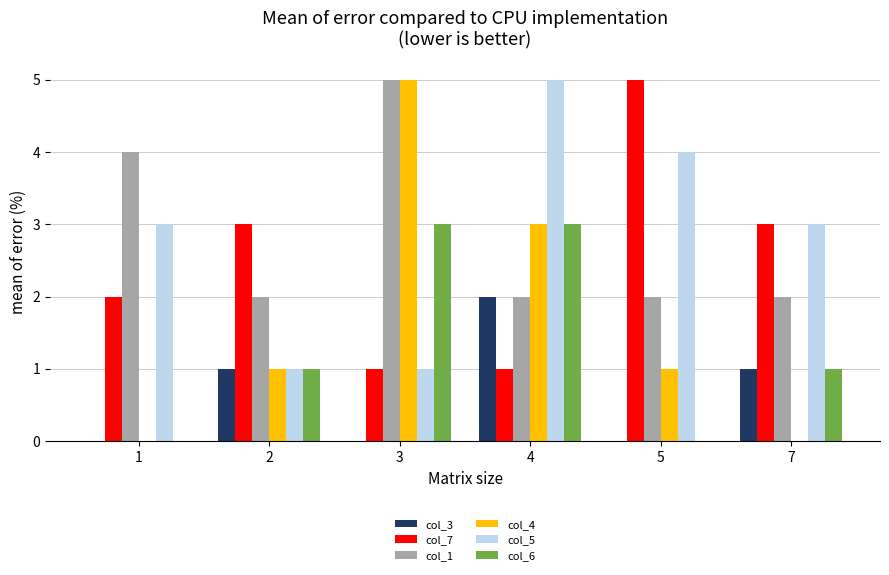

The value of col_7 at 4 is 1. True or false?

True